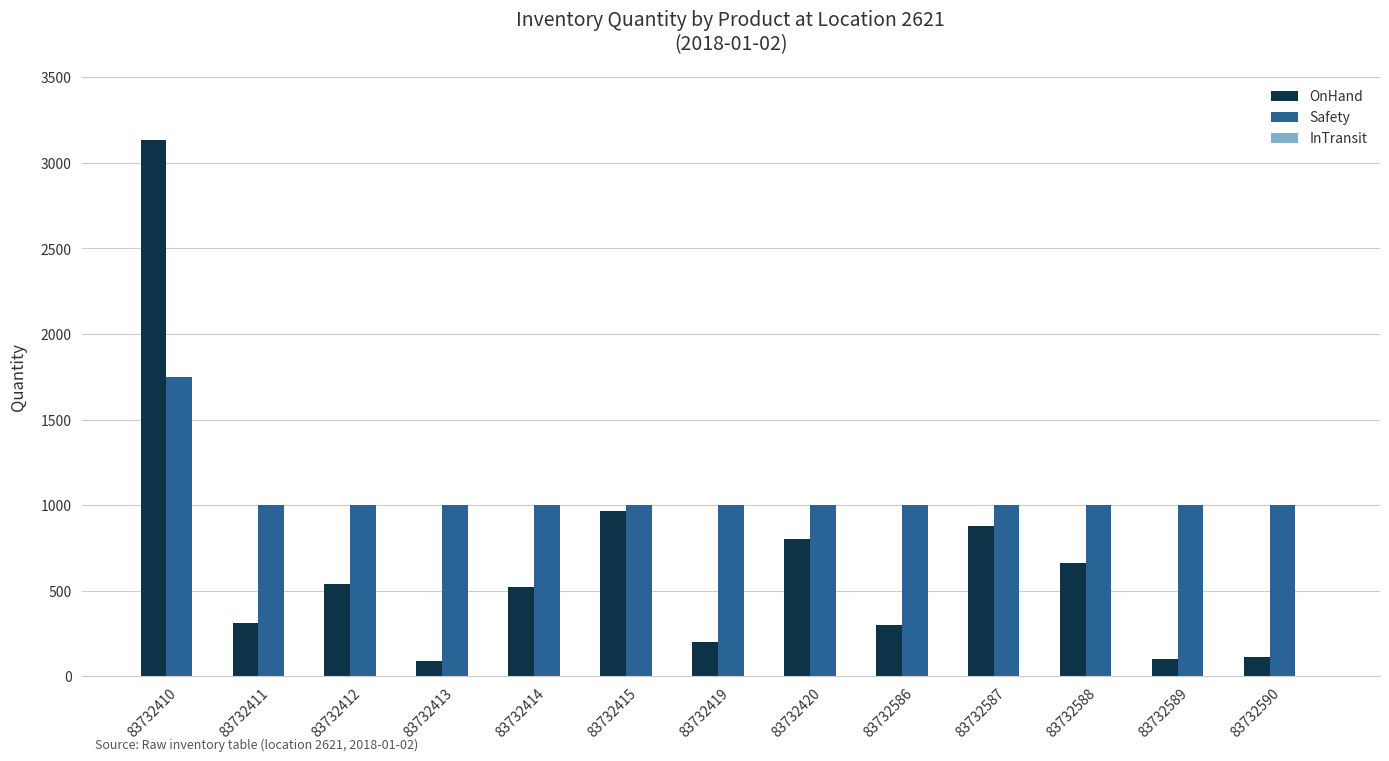

How many bars are there in each group?

2